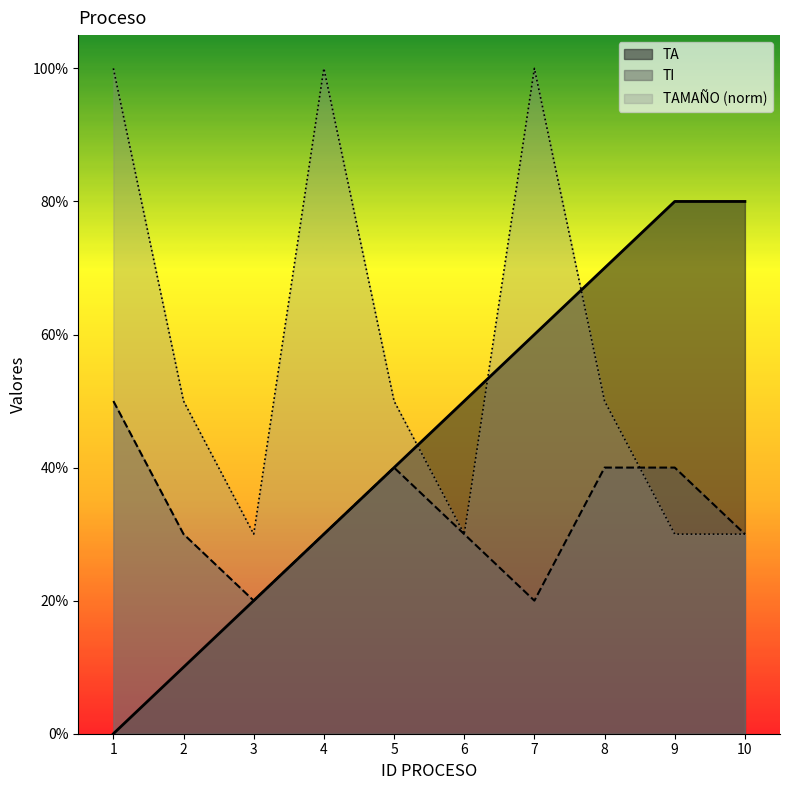

Rank the series at 3.0 from highest to lowest value.

TAMAÑO, TA, TI